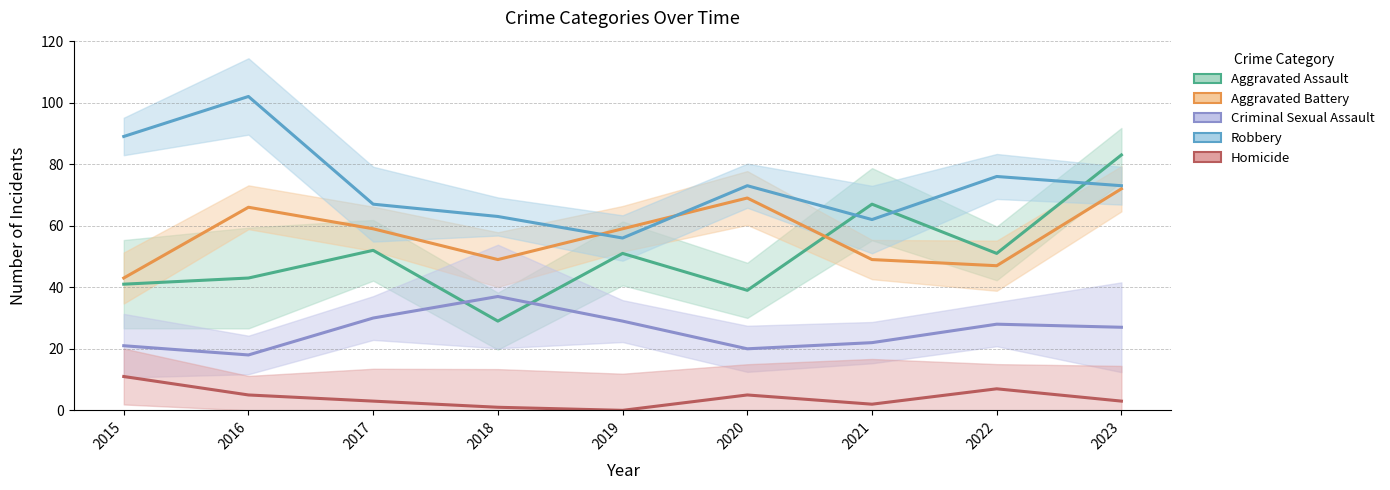

Which series has the largest range (max minus min)?

Aggravated Assault